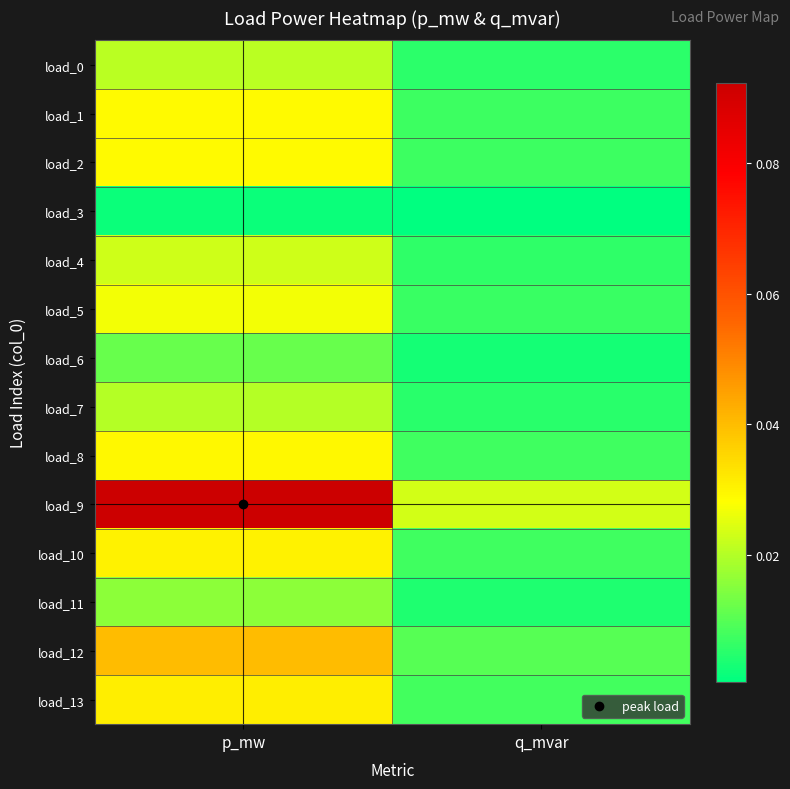

Between p_mw and q_mvar, which series saw the biggest shift?

load_9